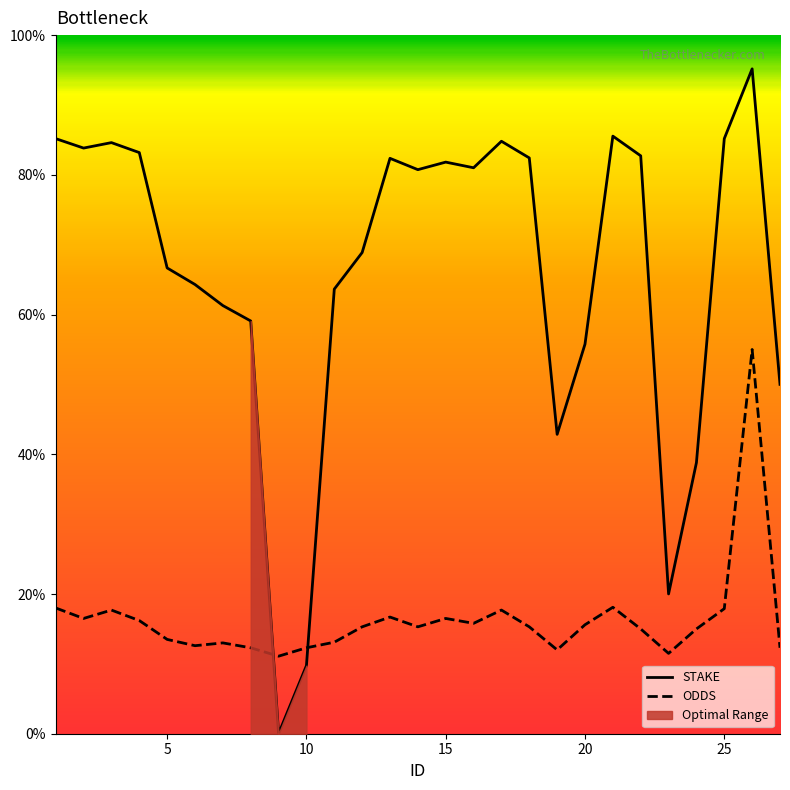

True or false: STAKE and ODDS intersect in this chart.

True